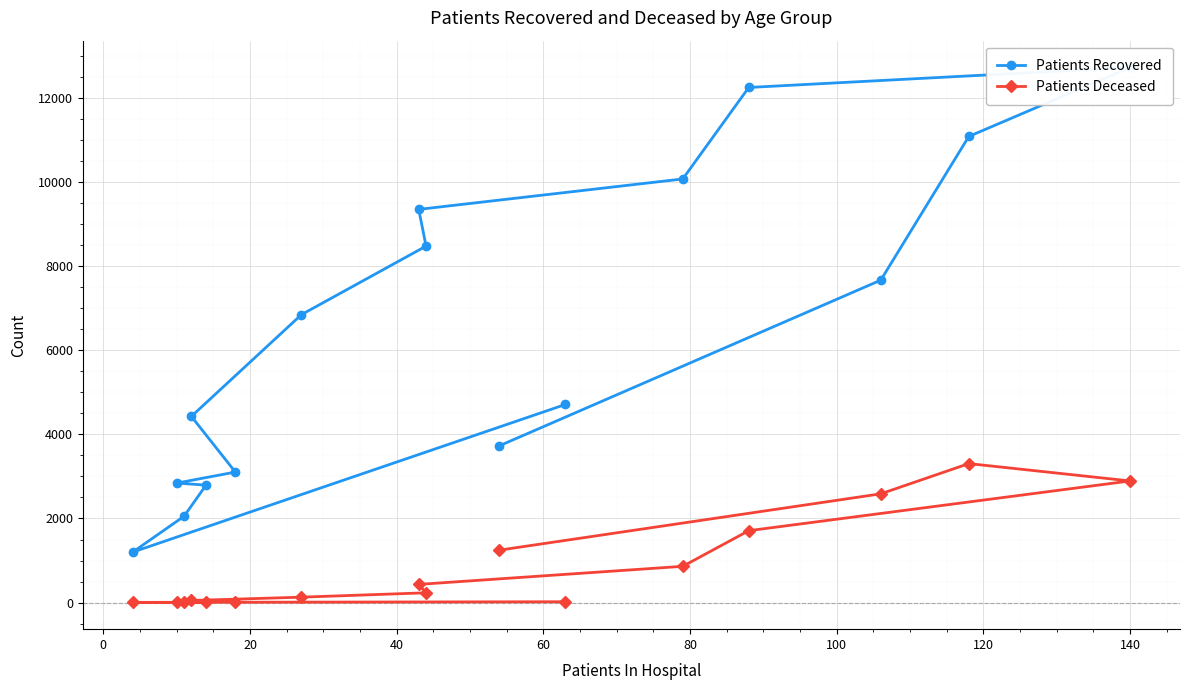

How many lines are shown in the chart?

2